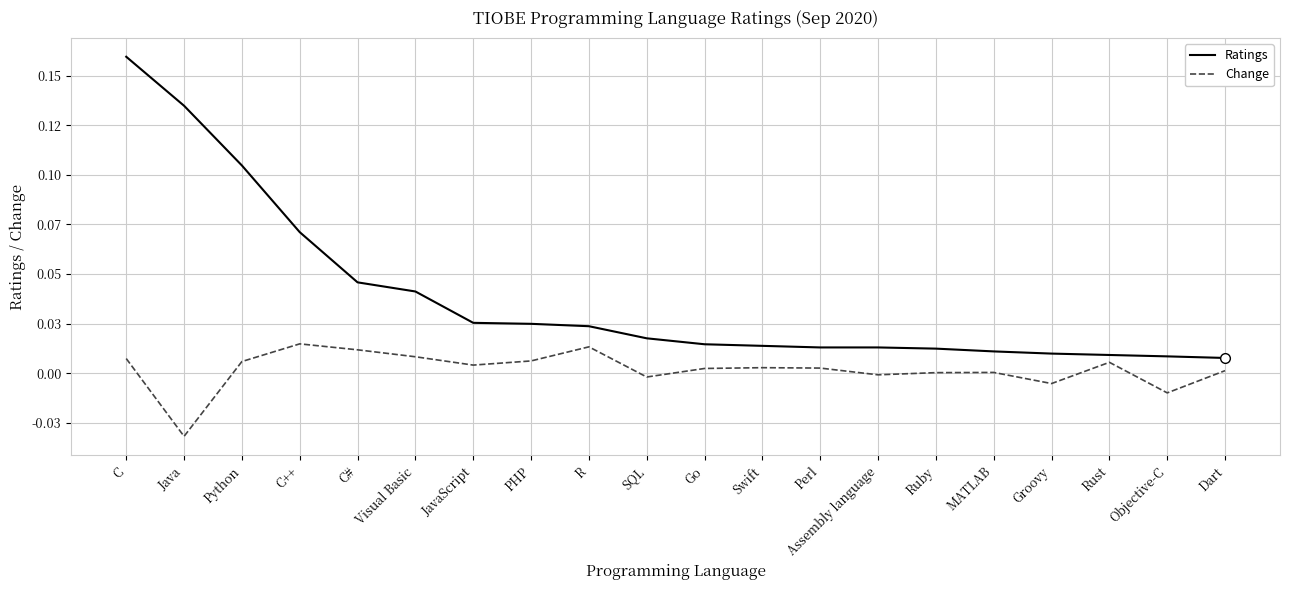

Where is the first local maximum for Change?

C++